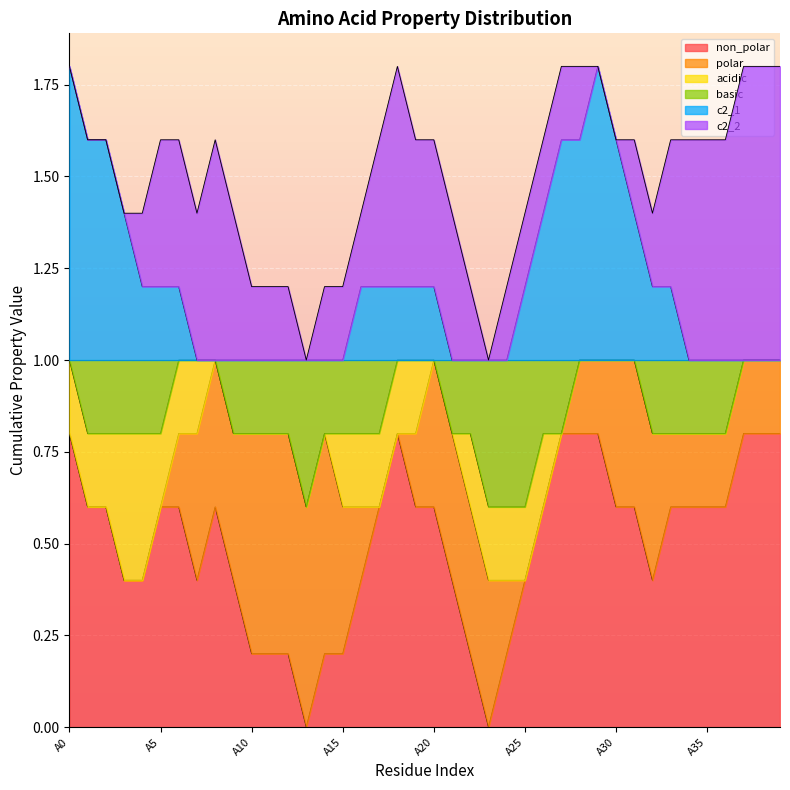

What value does the basic series have at A3?

1